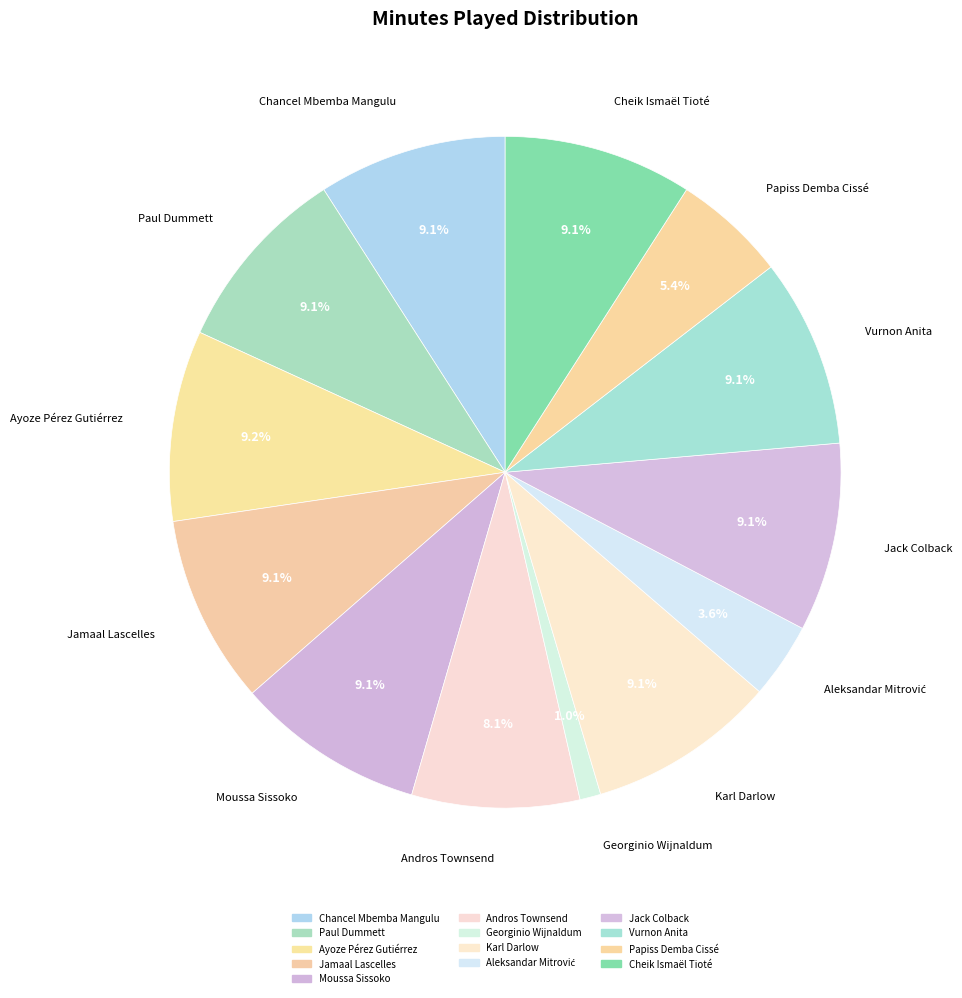

How many segments does this pie chart have?

13